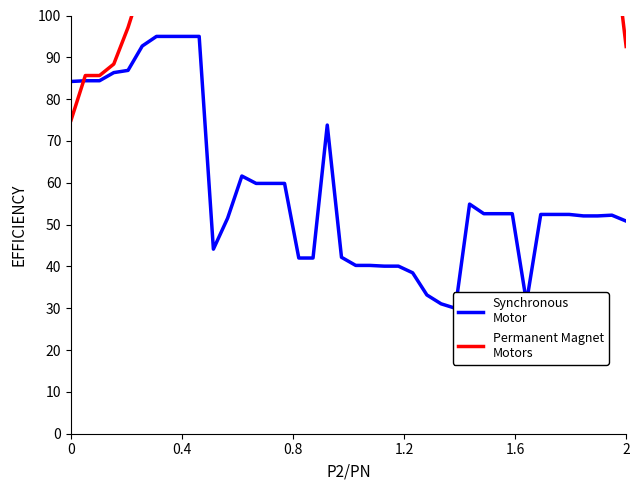

What is the minimum value for Permanent Magnet
Motors?

75.0